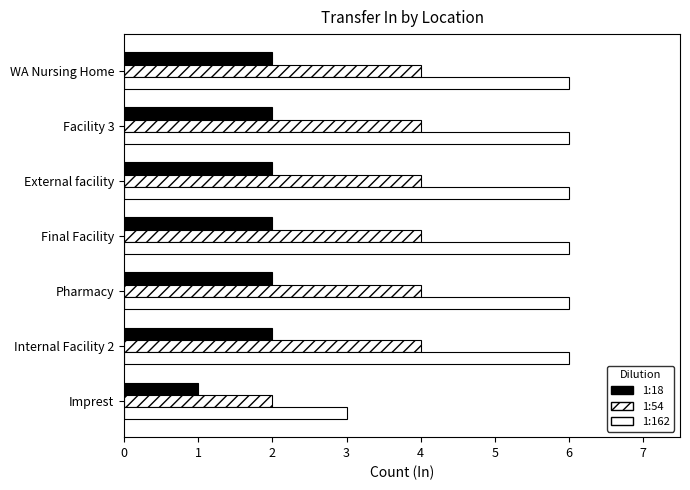

Rank the categories by 1:18 value from lowest to highest.

Imprest, WA Nursing Home, Facility 3, External facility, Final Facility, Pharmacy, Internal Facility 2